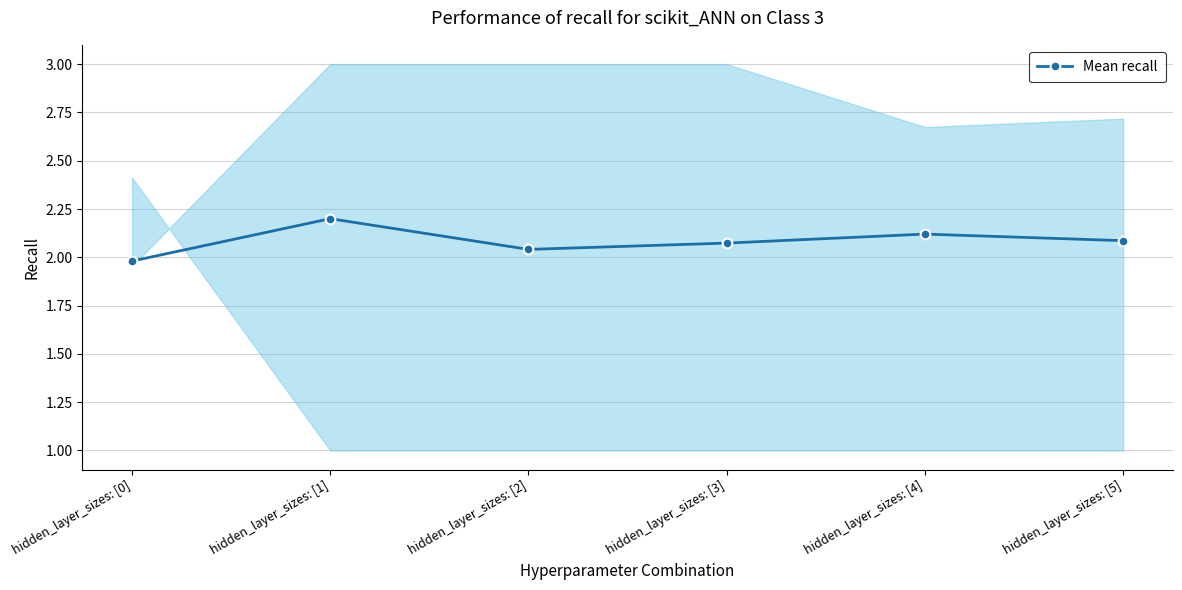

List the labels in order of value, largest first.

hidden_layer_sizes: [1], hidden_layer_sizes: [4], hidden_layer_sizes: [5], hidden_layer_sizes: [3], hidden_layer_sizes: [2], hidden_layer_sizes: [0]